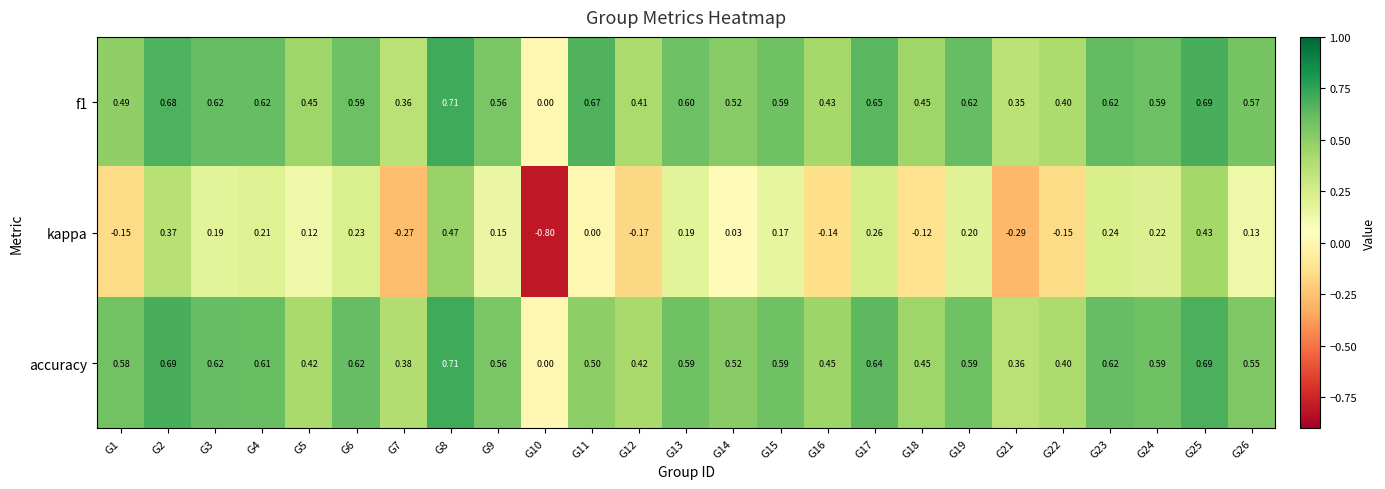

Which series has the widest spread of values?

kappa